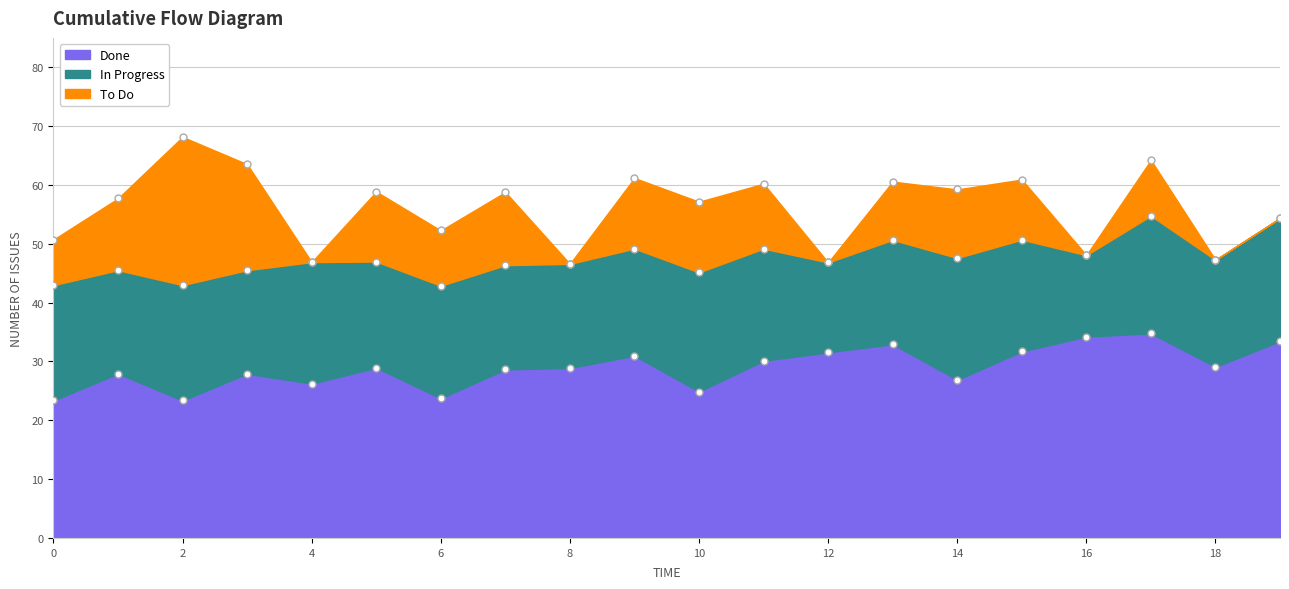

At which category is the sum across all series the highest?

2